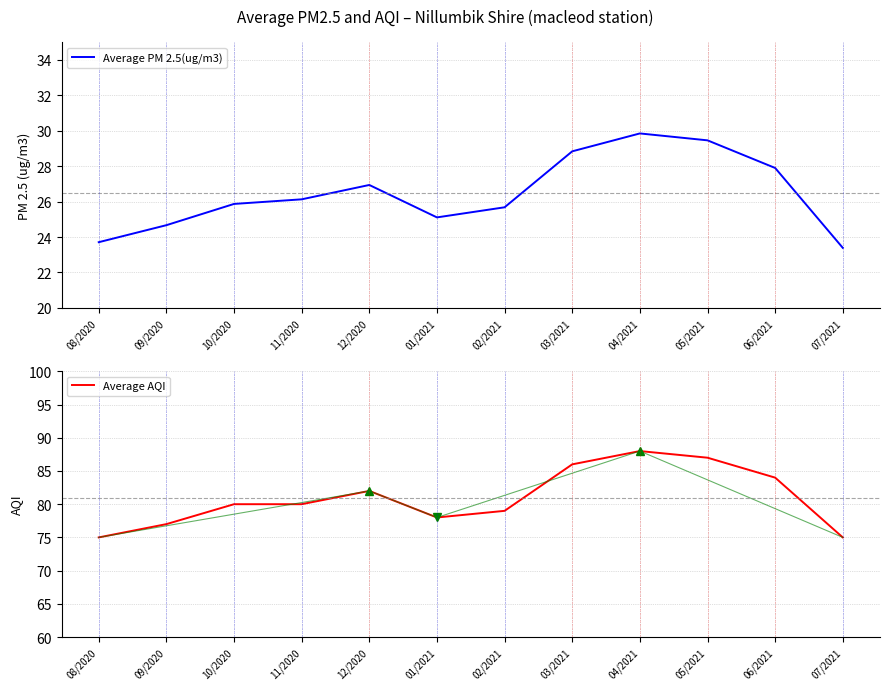

Between 03/2021 and 05/2021, which is larger?

05/2021